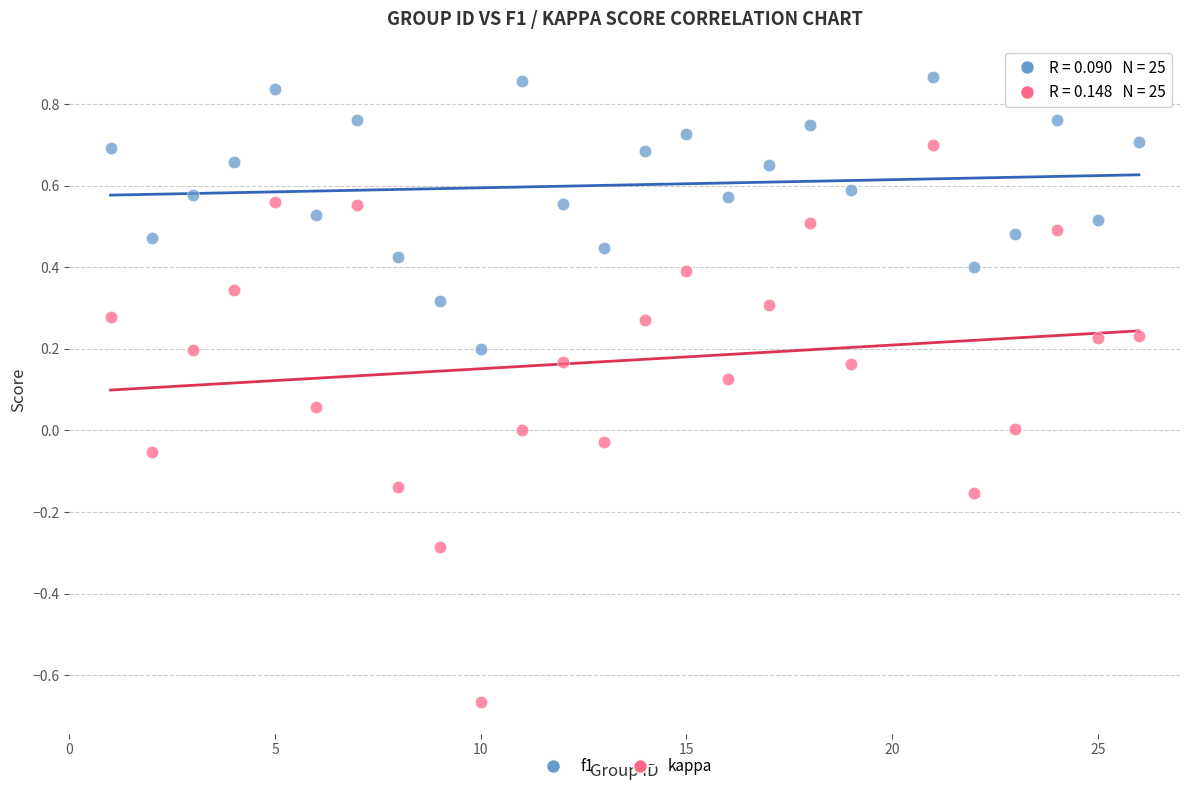

Across all data points, what is the range of Y values (max minus min)?

1.5